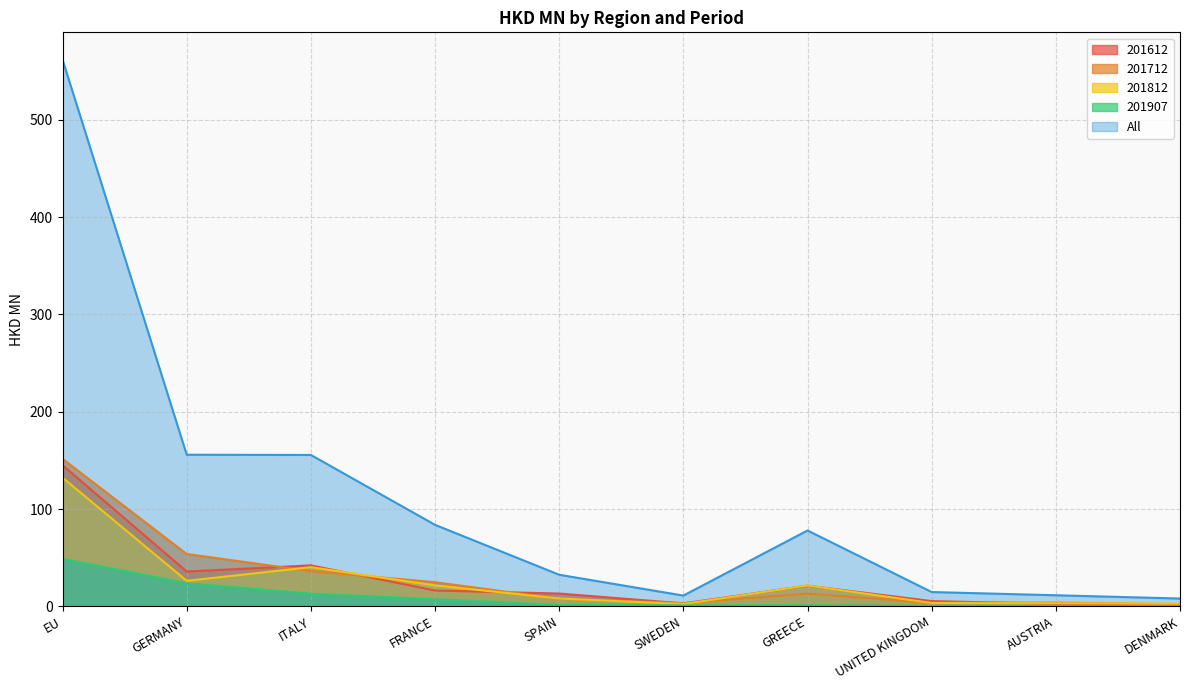

What is the sum of the All values at DENMARK and AUSTRIA?

19.4